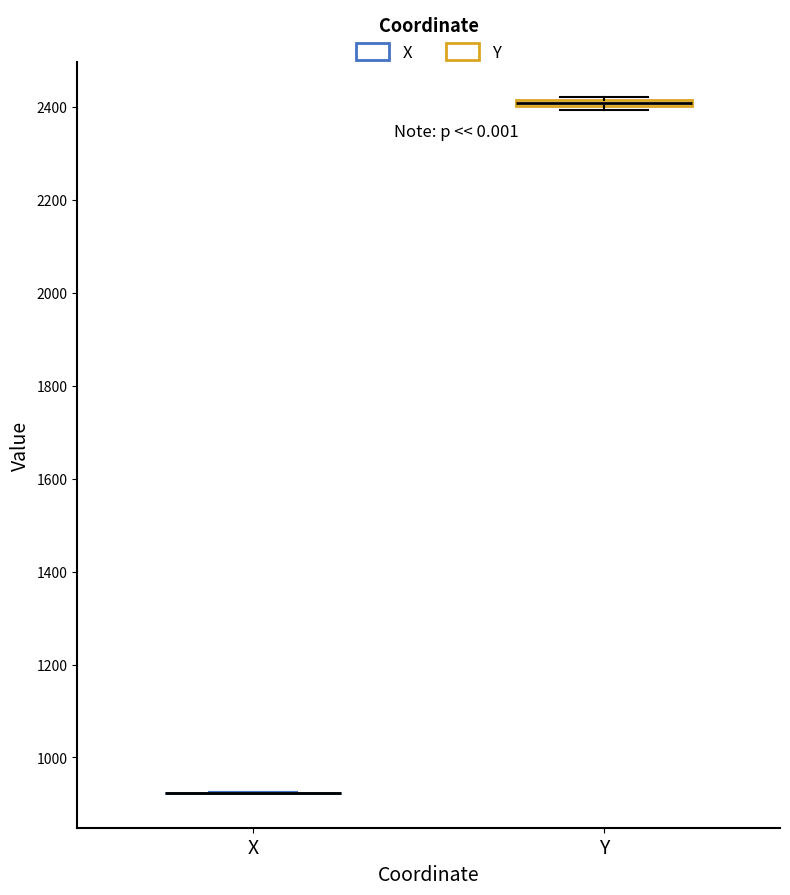

Where is the lower edge of the box for Y on the y-axis? The values are not printed on the chart, so give them approximately, as read against the axis.

2400